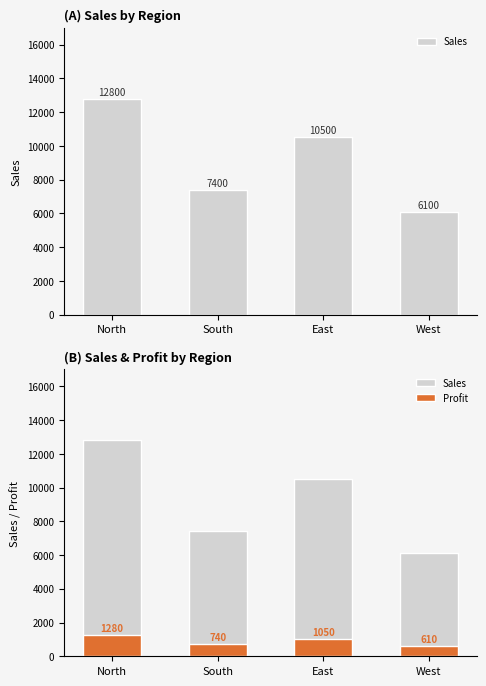

What is the label of the 3rd bar from the right?

South